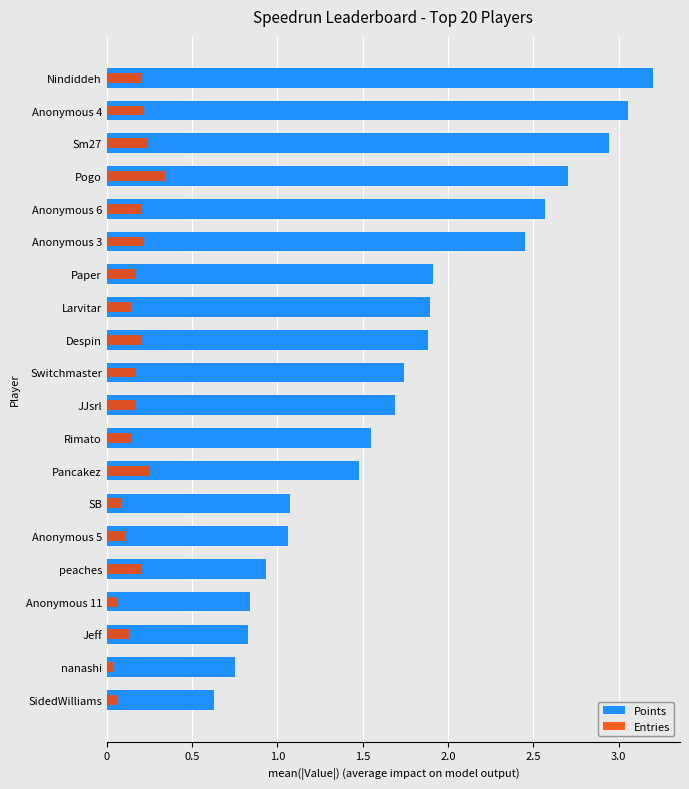

Reading left to right, extract all data points from this chart.

Points: 0.6	0.8	0.8	0.8	0.9	1.1	1.1	1.5	1.6	1.7	1.7	1.9	1.9	1.9	2.5	2.6	2.7	2.9	3.1	3.2
Entries: 0.1	0.0	0.1	0.1	0.2	0.1	0.1	0.3	0.1	0.2	0.2	0.2	0.1	0.2	0.2	0.2	0.3	0.2	0.2	0.2